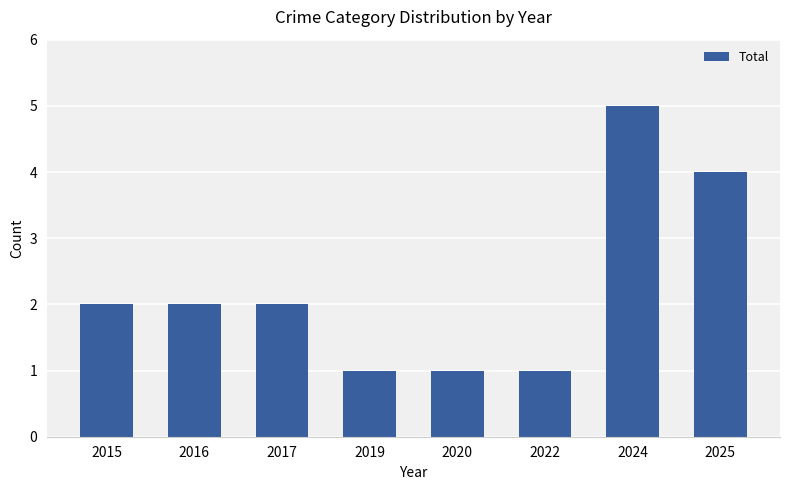

What is the value of the 7th bar from the left?

5